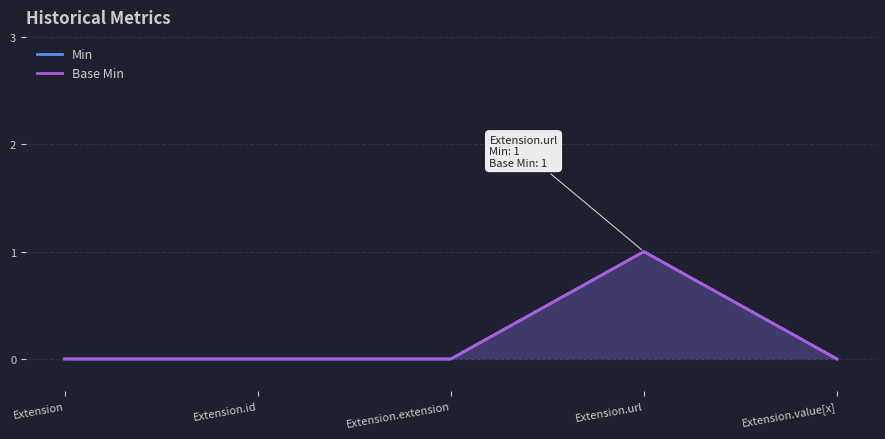

Reading right to left, transcribe all the data shown in this chart.

Min: 0	1	0	0	0
Base Min: 0	1	0	0	0